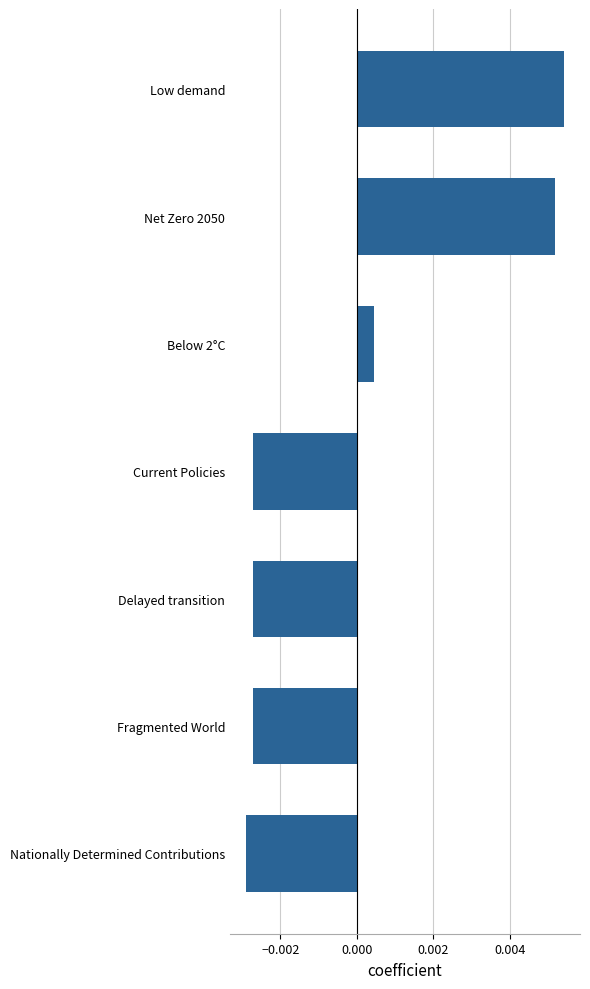

Count the number of data series in this chart.

1